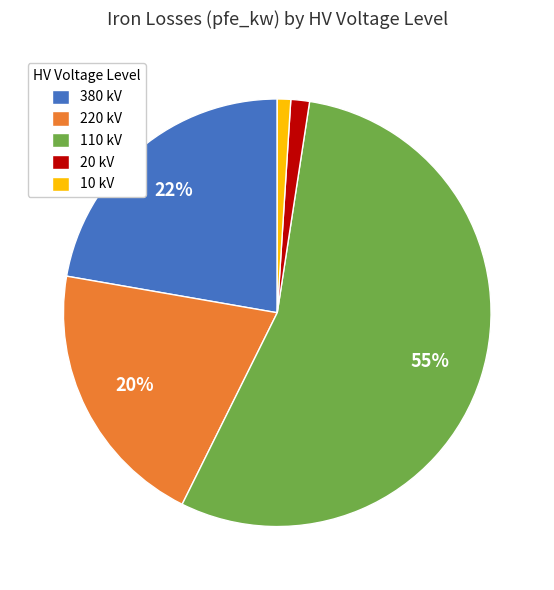

Which category has the biggest portion of the pie?

110 kV